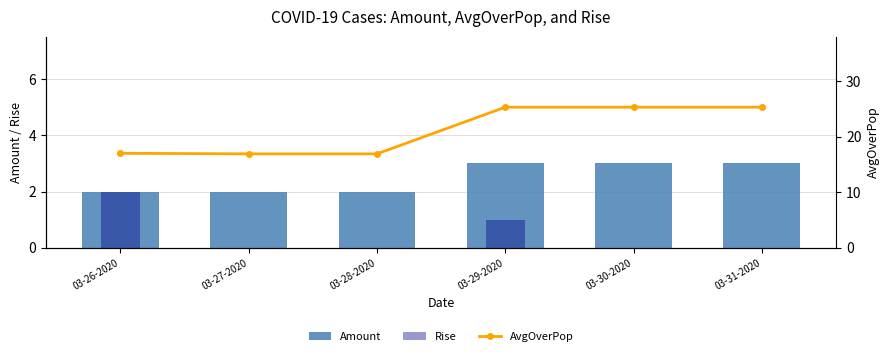

How many positive values does the Rise series have?

2